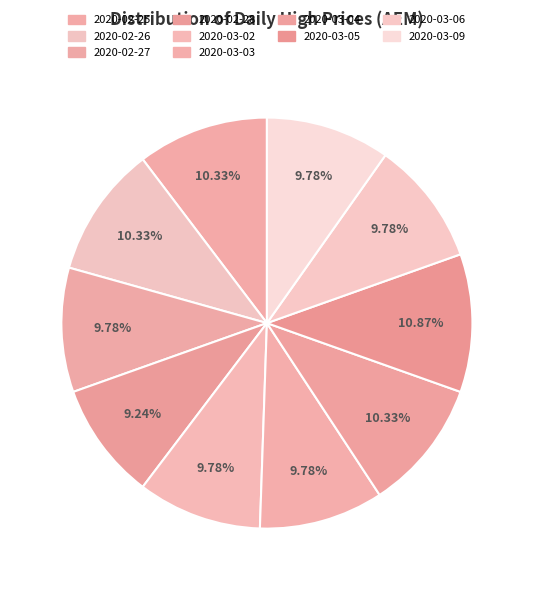

What is the largest slice in the pie chart?

2020-03-05